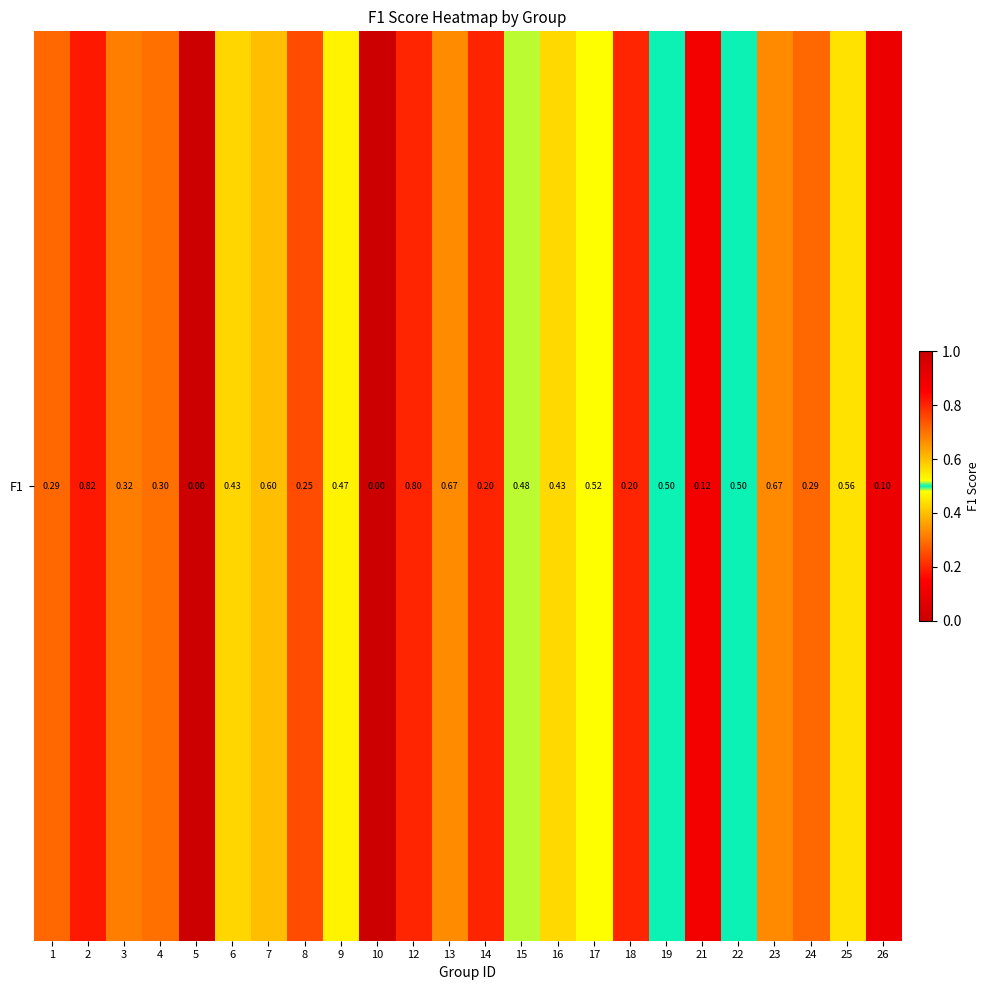

Rank the categories by value from lowest to highest.

5, 10, 26, 21, 14, 18, 8, 24, 1, 4, 3, 6, 16, 9, 15, 19, 22, 17, 25, 7, 13, 23, 12, 2